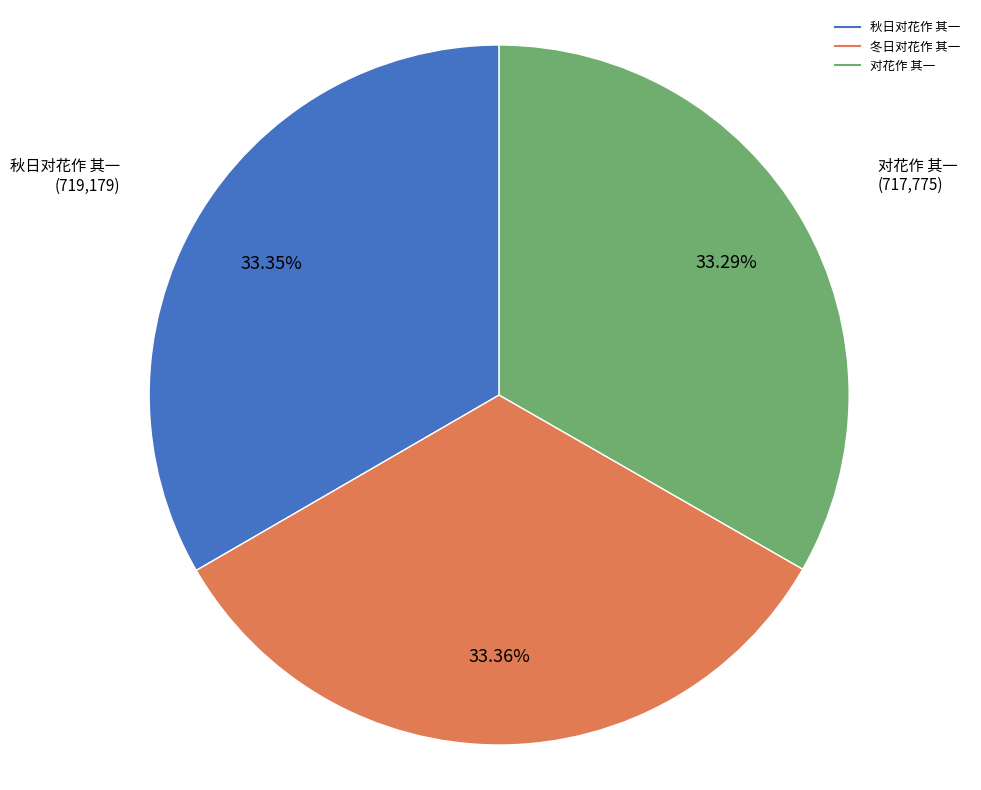

Do 冬日对花作 其一 and 秋日对花作 其一 together represent more than half of the pie?

Yes